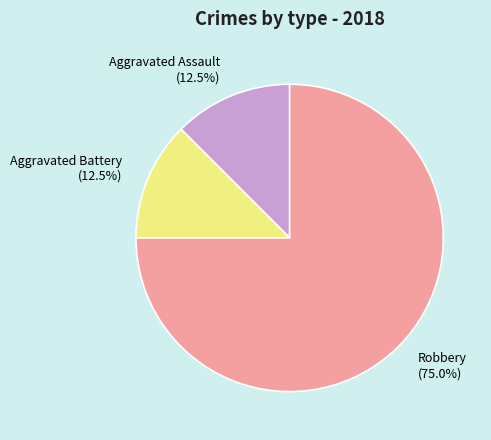

What is the total percentage of Aggravated Assault (12.5%) and Aggravated Battery (12.5%)?

25.0%